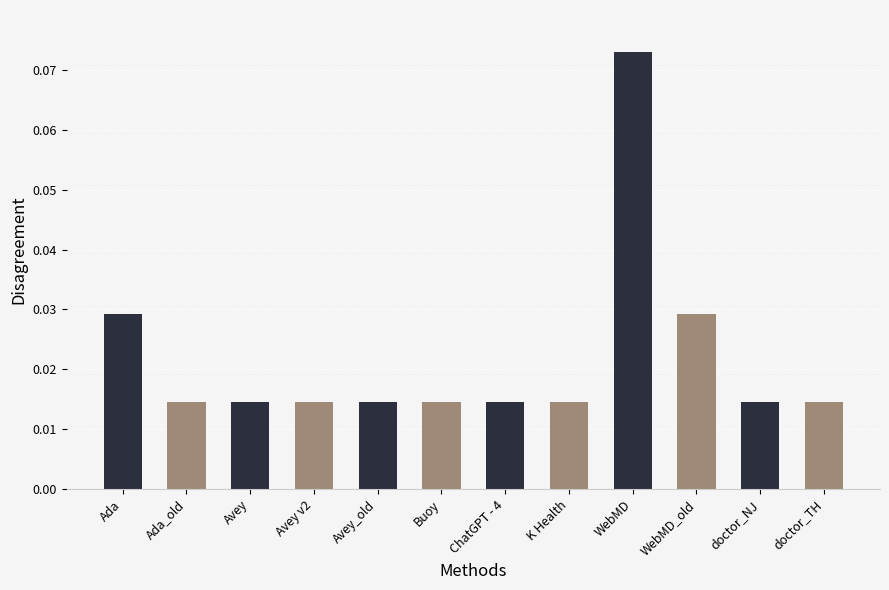

Which label corresponds to the largest value in the chart?

WebMD